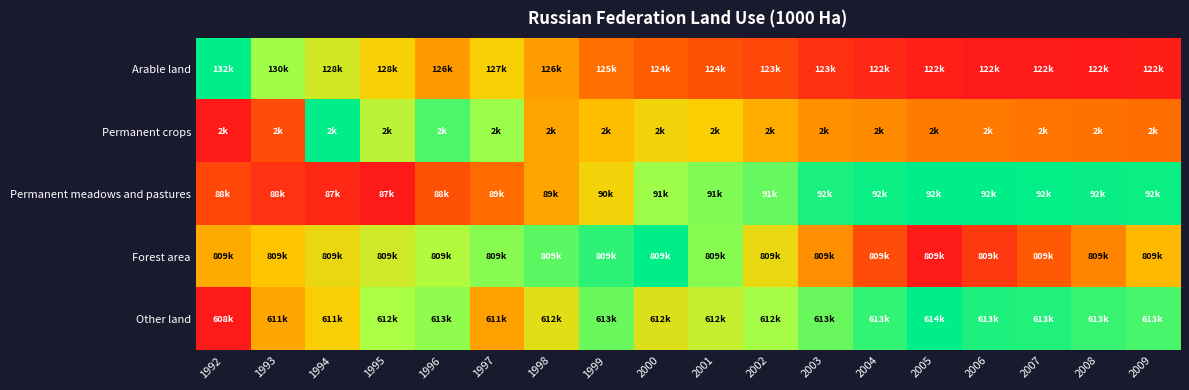

Which series has the largest total across all categories?

Other land